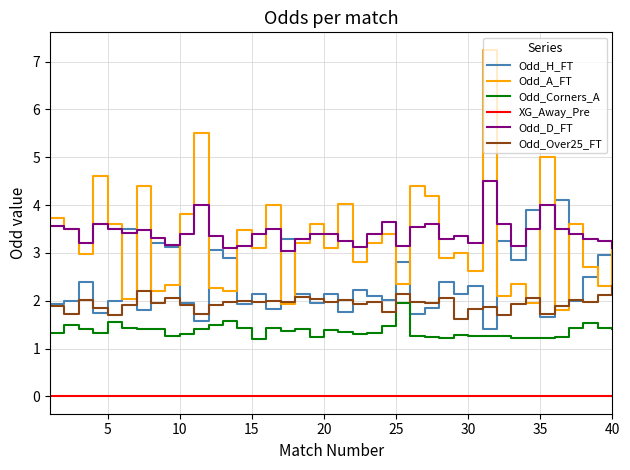

True or false: Odd_A_FT and XG_Away_Pre cross at least once.

False